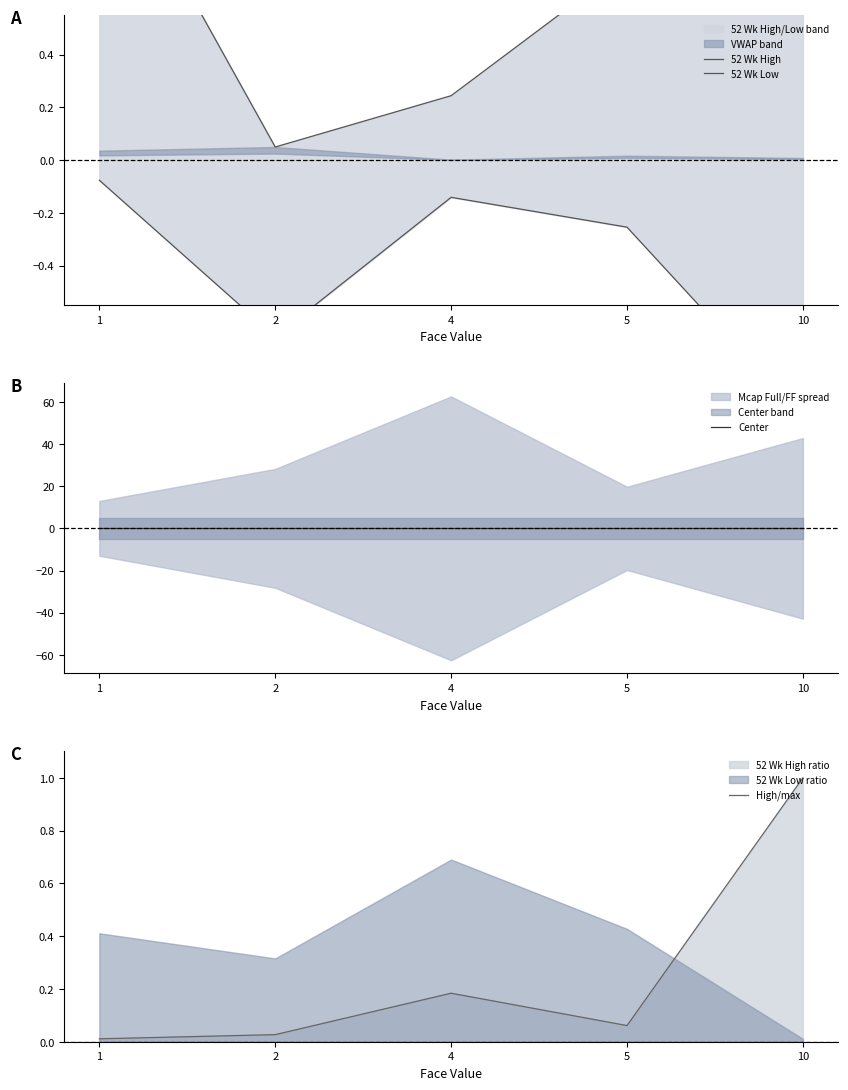

What is the sum of the 52 Wk High values at 5 and 2?

0.8